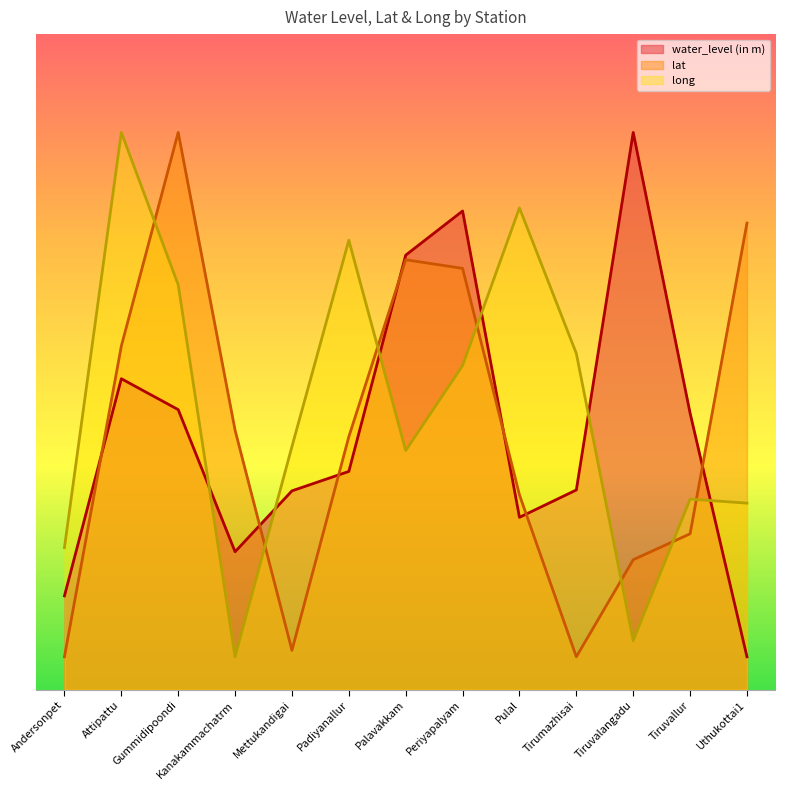

Does the chart display data point markers on the line(s)?

No